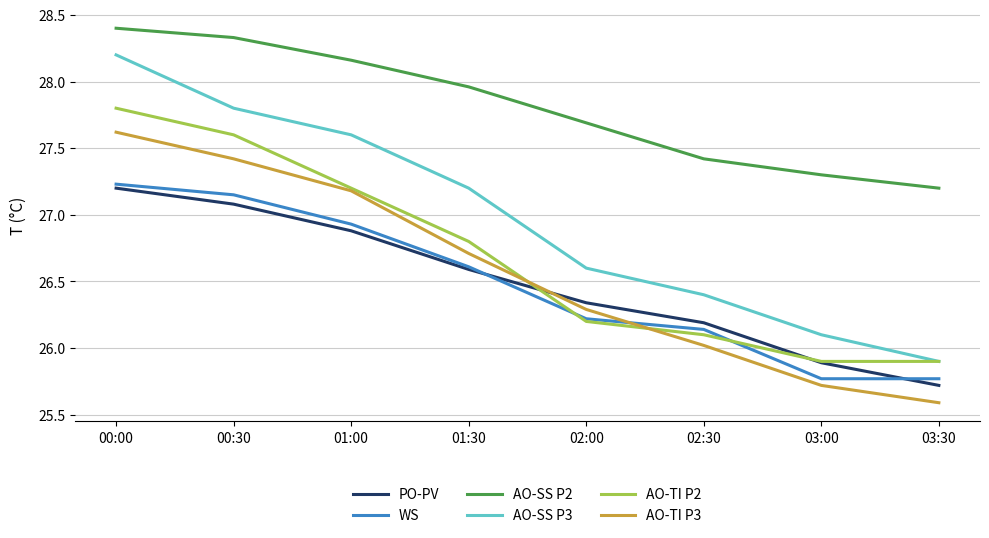

At which category does the chart reach its peak across all series?

00:00